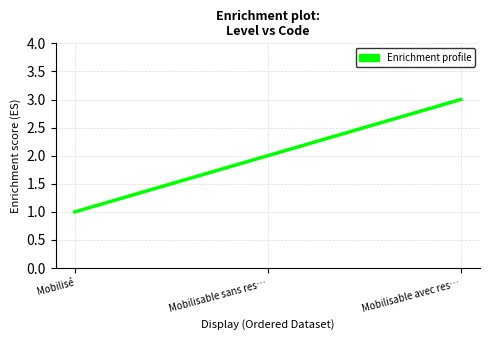

Count the number of data series in this chart.

1